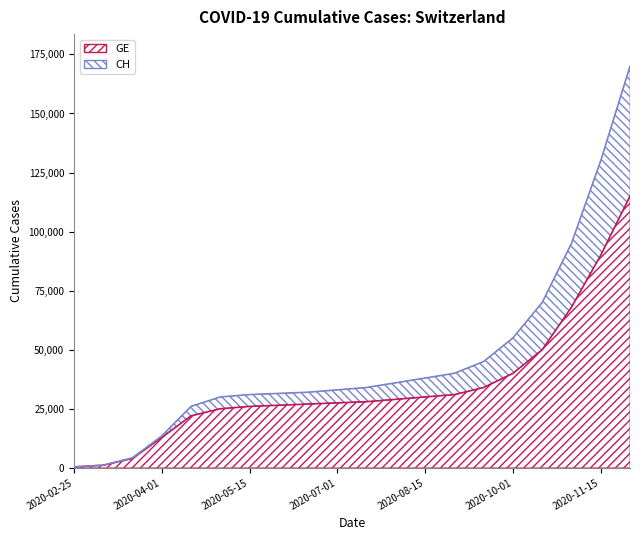

At which label is GE closest to 57687?

2020-10-15